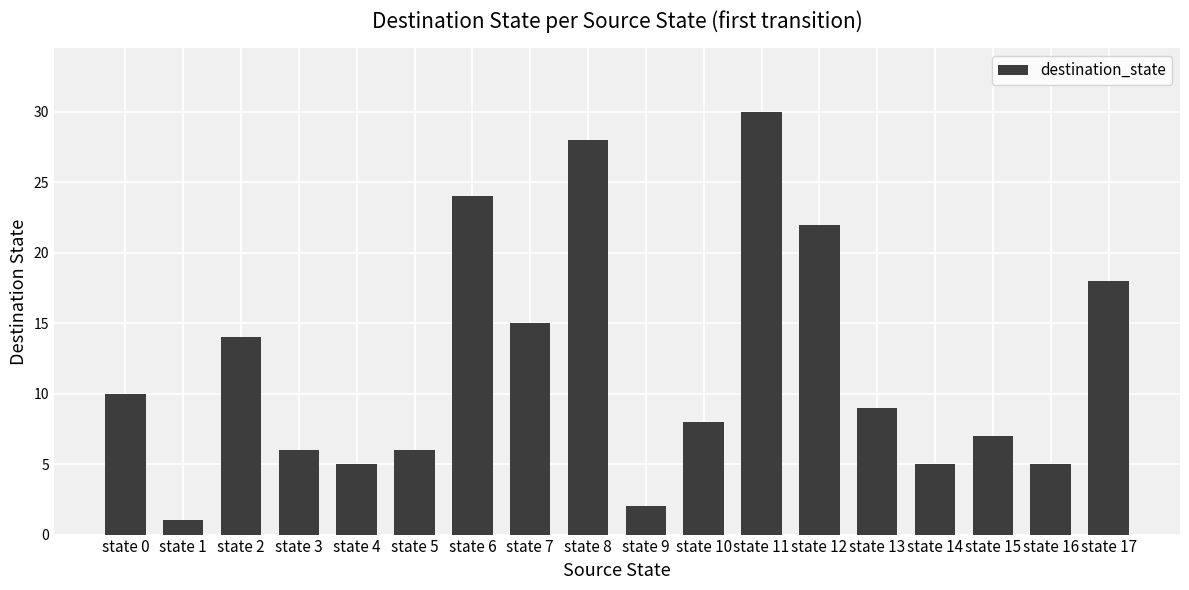

How many distinct data groups are displayed?

1